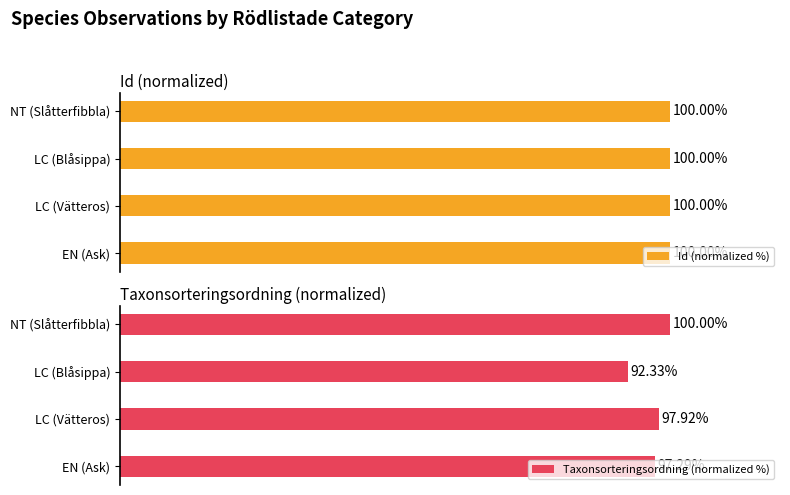

Which category has the highest value in the Taxonsorteringsordning (normalized %) series?

NT (Slåtterfibbla)